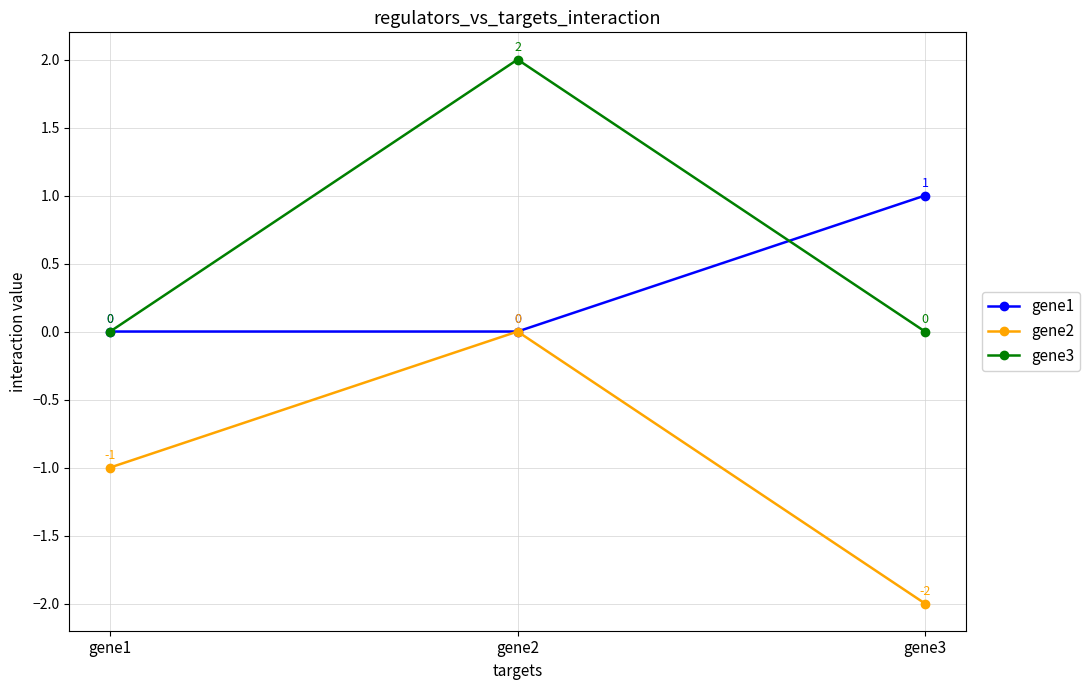

Reading left to right, list all the values displayed in this chart.

gene1: 0	0	1
gene2: -1	0	-2
gene3: 0	2	0